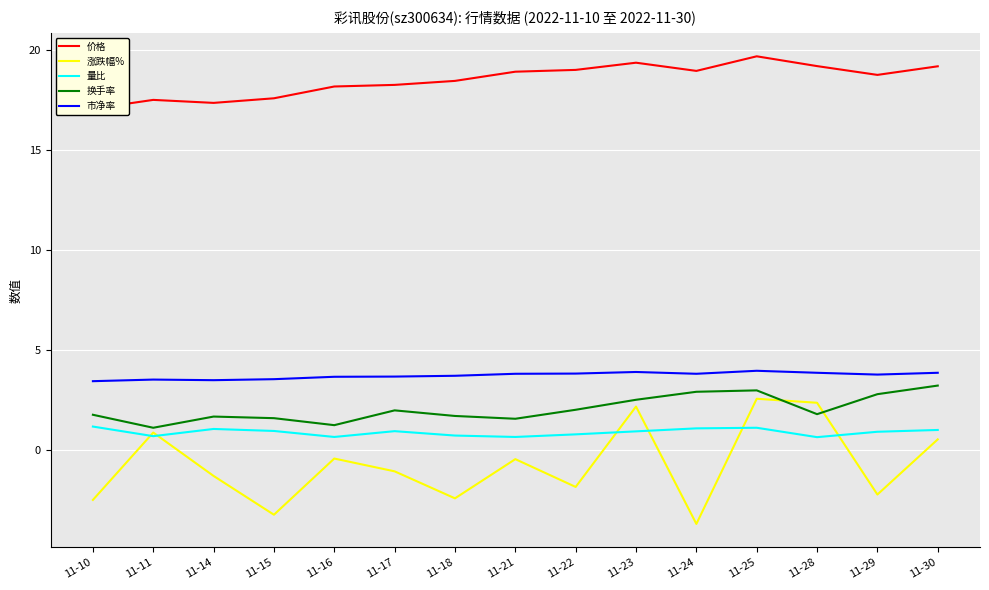

What is the value of the 价格 point at the 13th from the left?

19.2